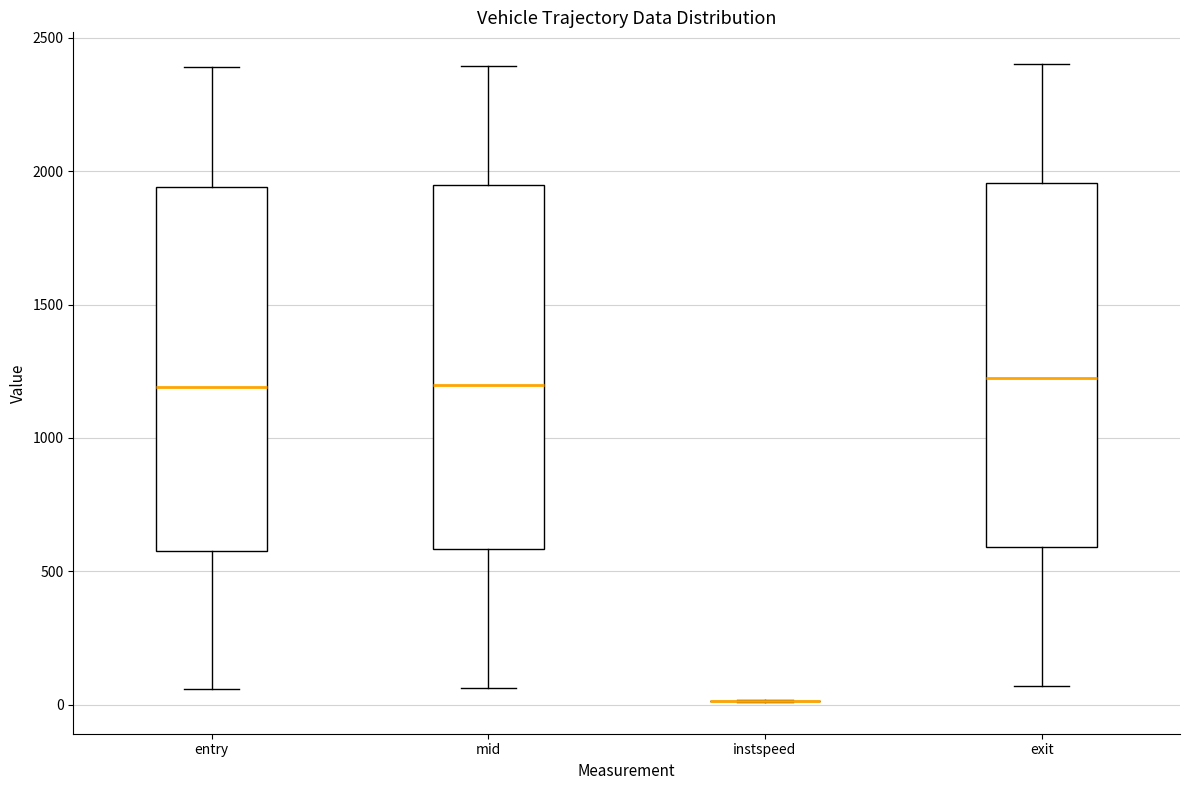

Reading left to right, read every box against the y-axis: the position of its median line, the range the box covers, and the ends of its whiskers. The values are not printed on the chart, so give them approximately, as read against the axis.

entry: median 1200, box 550 to 1950, whiskers 50 to 2400
mid: median 1200, box 600 to 1950, whiskers 50 to 2400
instspeed: box collapsed to a line at 0, whiskers 0 to 0
exit: median 1200, box 600 to 1950, whiskers 50 to 2400